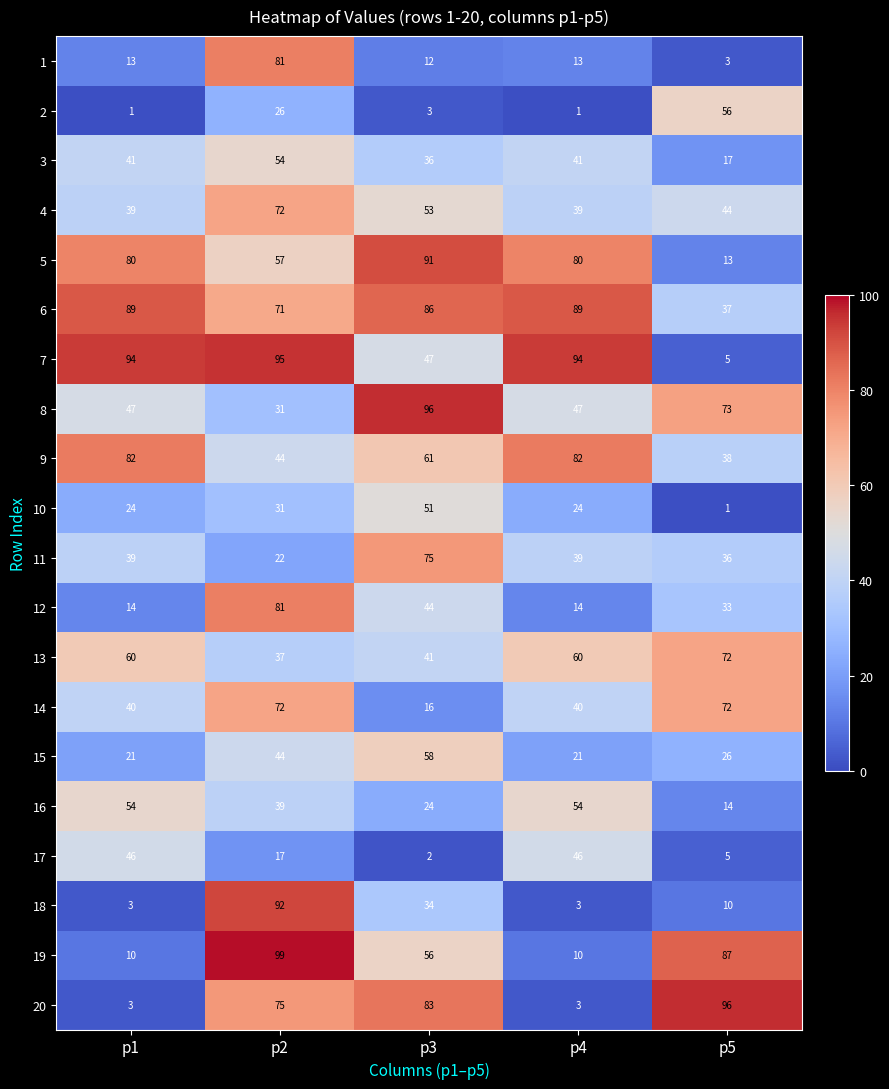

Which series has the largest range (max minus min)?

20